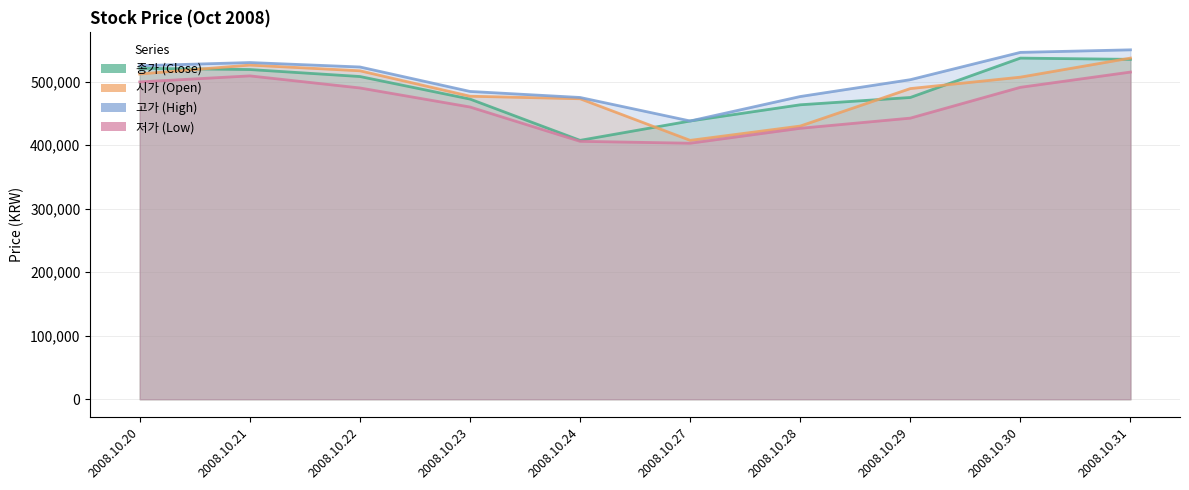

At which category does 종가 (Close) reach its first local peak?

2008.10.30